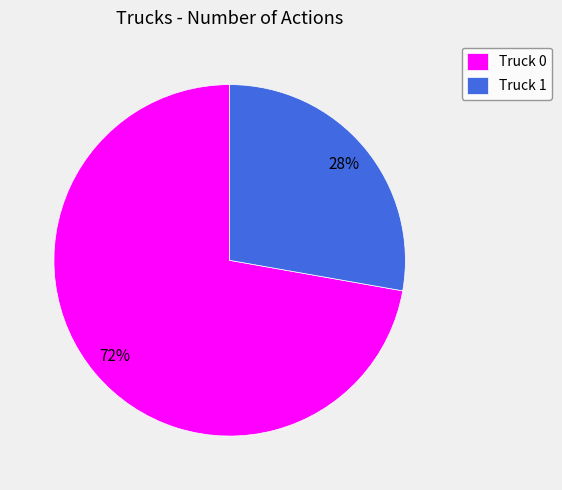

Which has a higher value, Truck 1 or Truck 0?

Truck 0